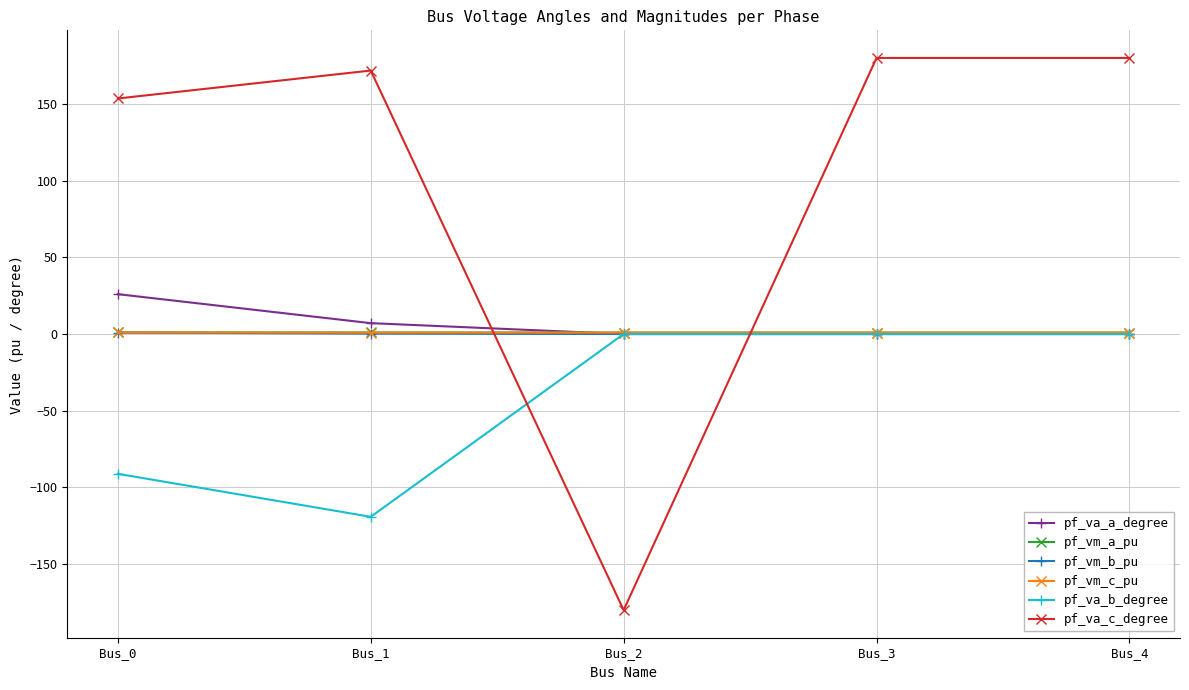

Count the number of categories in the chart.

5